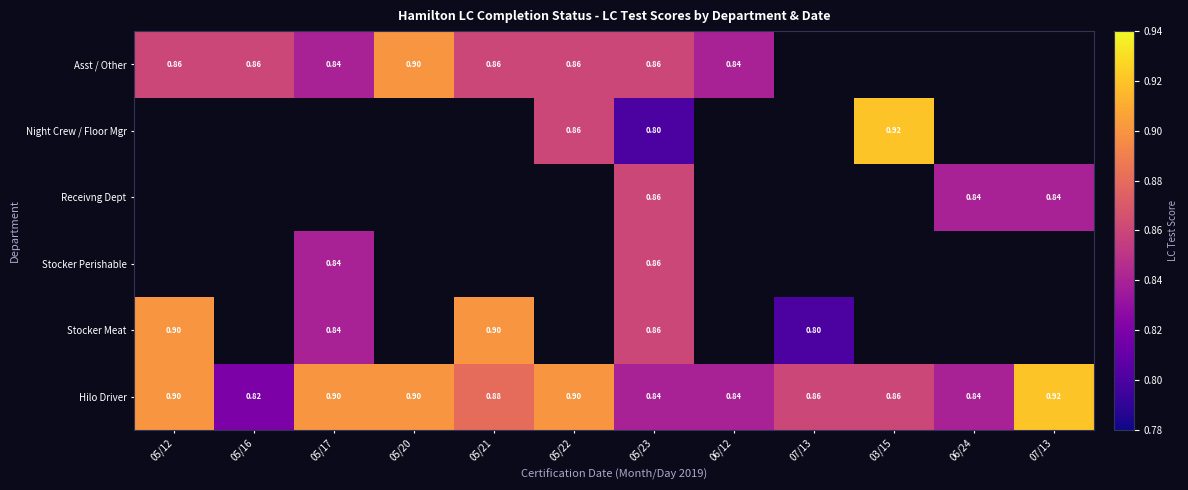

Count the number of categories in the chart.

12